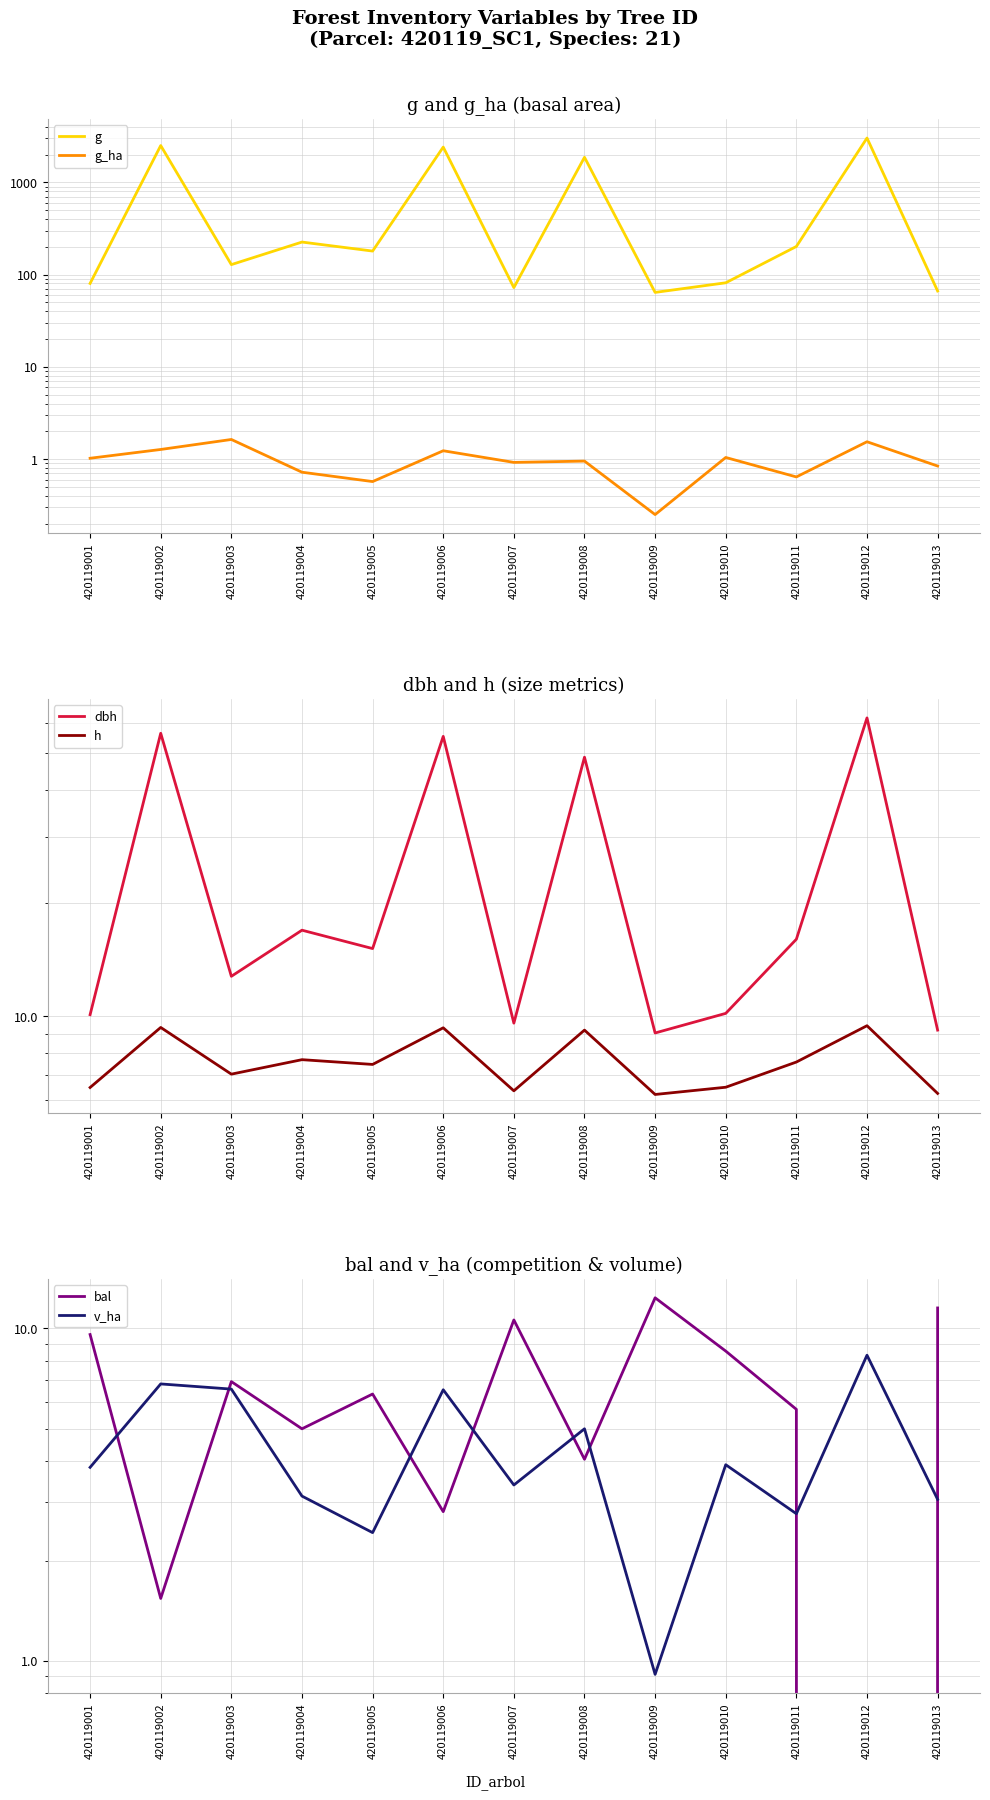

At which category does the chart reach its peak across all series?

420119012